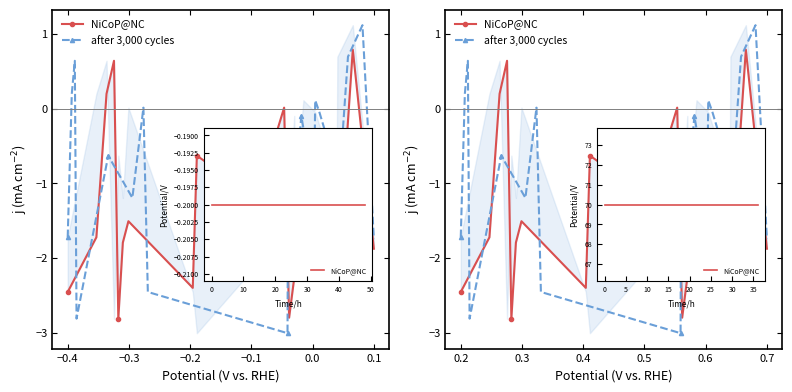

What are all the series names shown in the legend?

NiCoP@NC, after 3,000 cycles